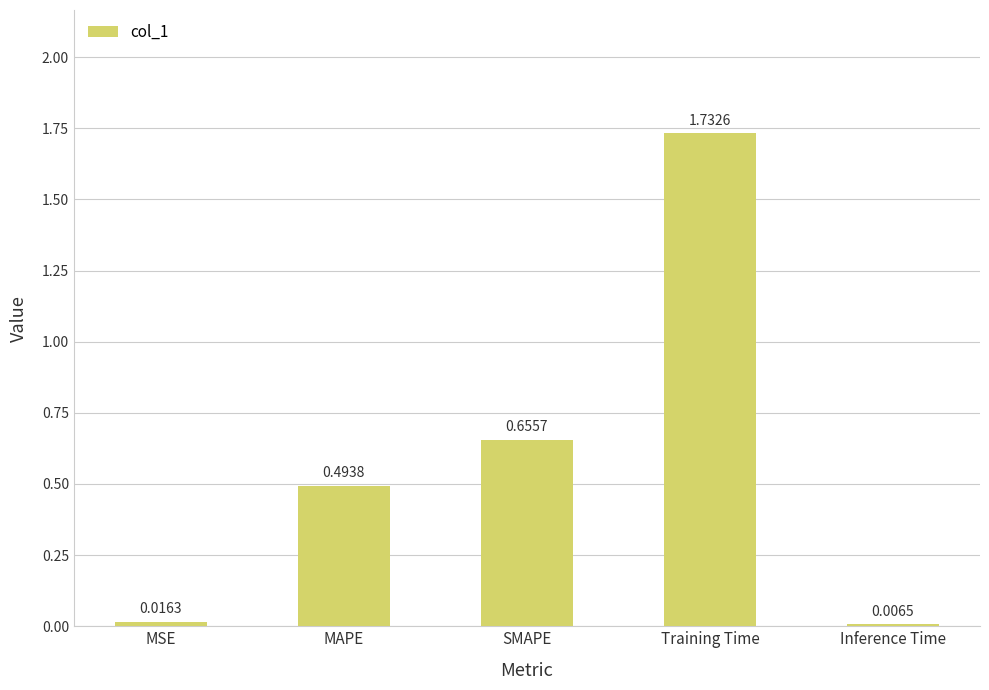

What position from the left is MAPE?

2